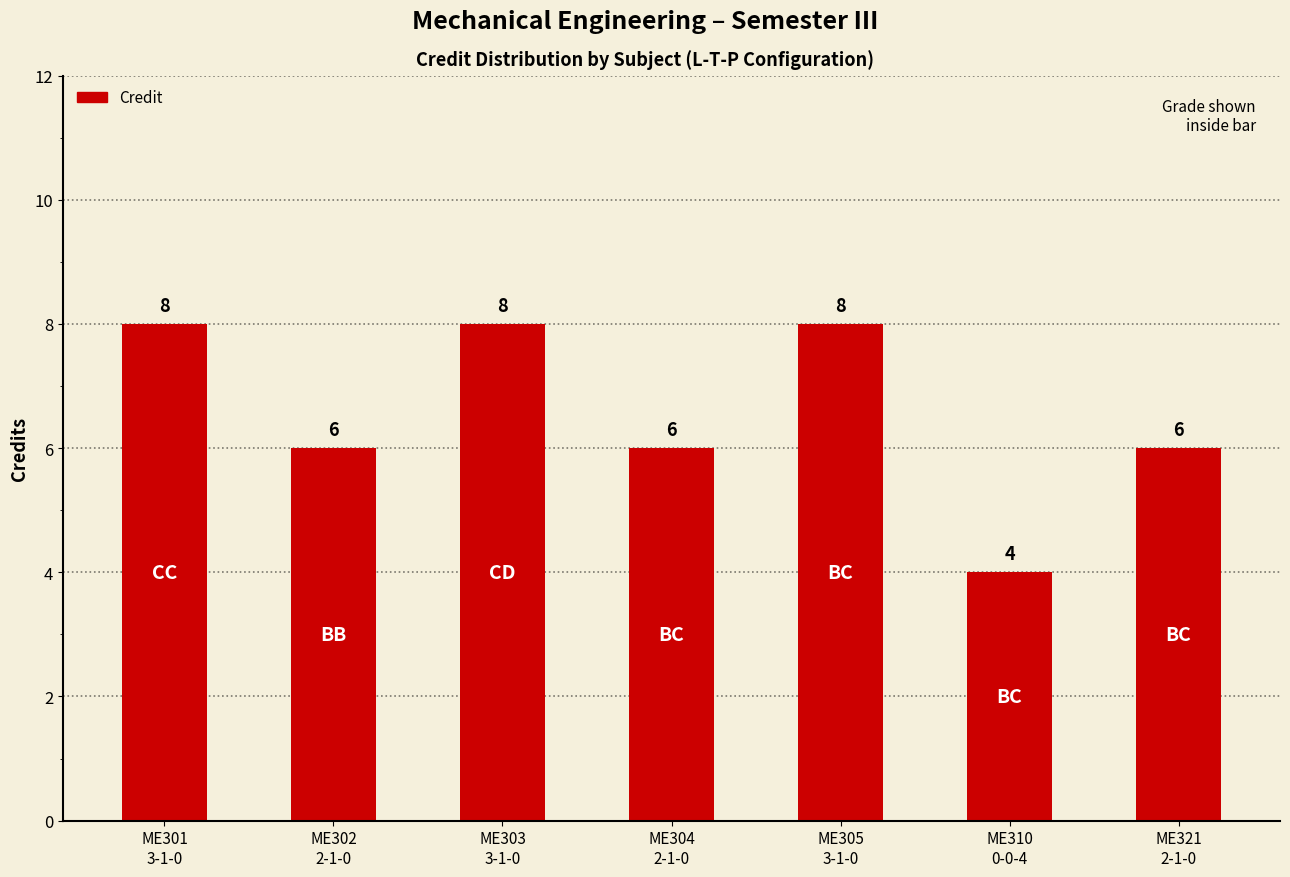

Reading left to right, extract all data points from this chart.

ME301
3-1-0=8	ME302
2-1-0=6	ME303
3-1-0=8	ME304
2-1-0=6	ME305
3-1-0=8	ME310
0-0-4=4	ME321
2-1-0=6